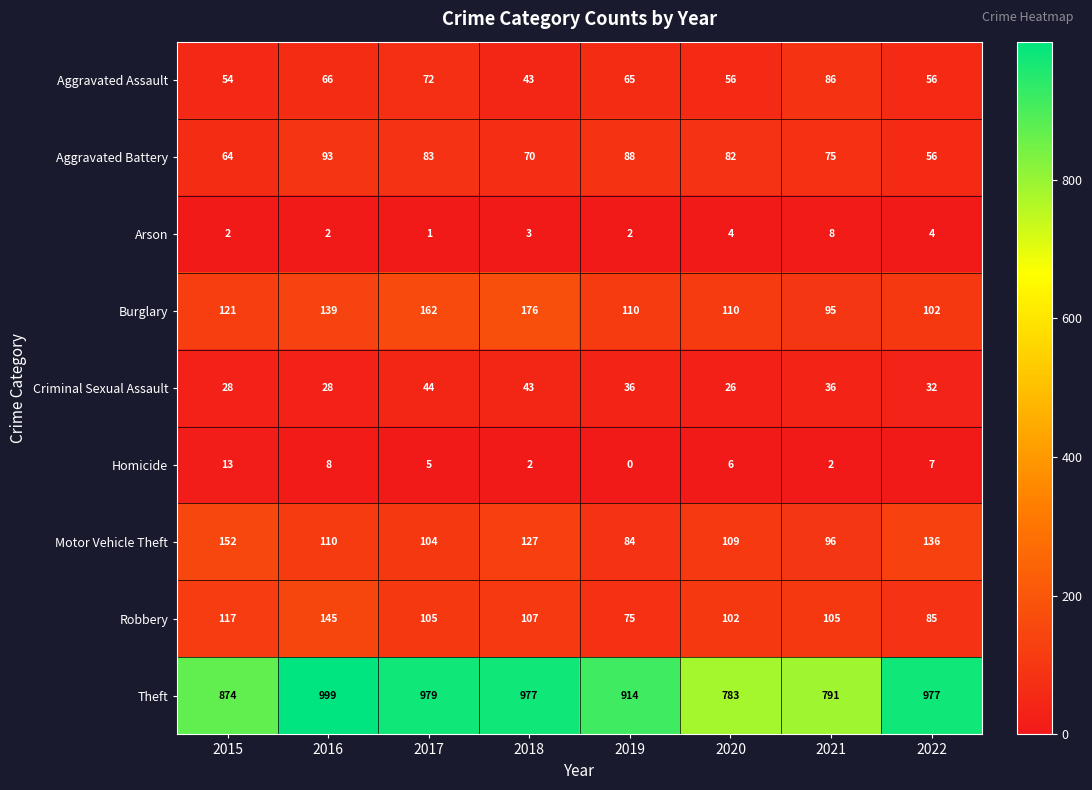

Where does the Aggravated Assault series first go above 65?

2016